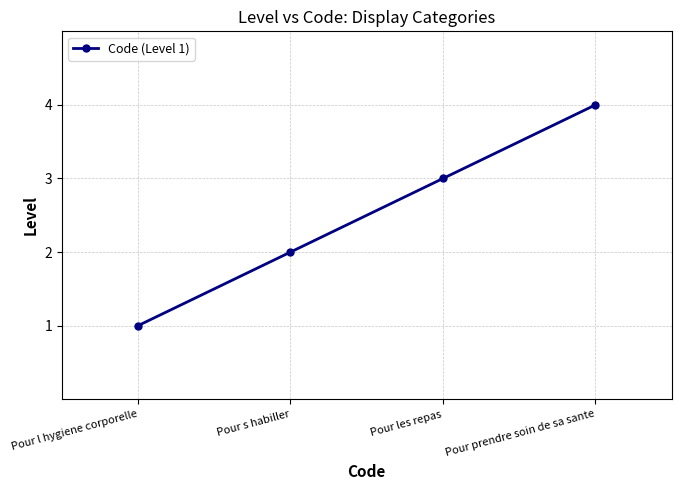

How many distinct data groups are displayed?

1